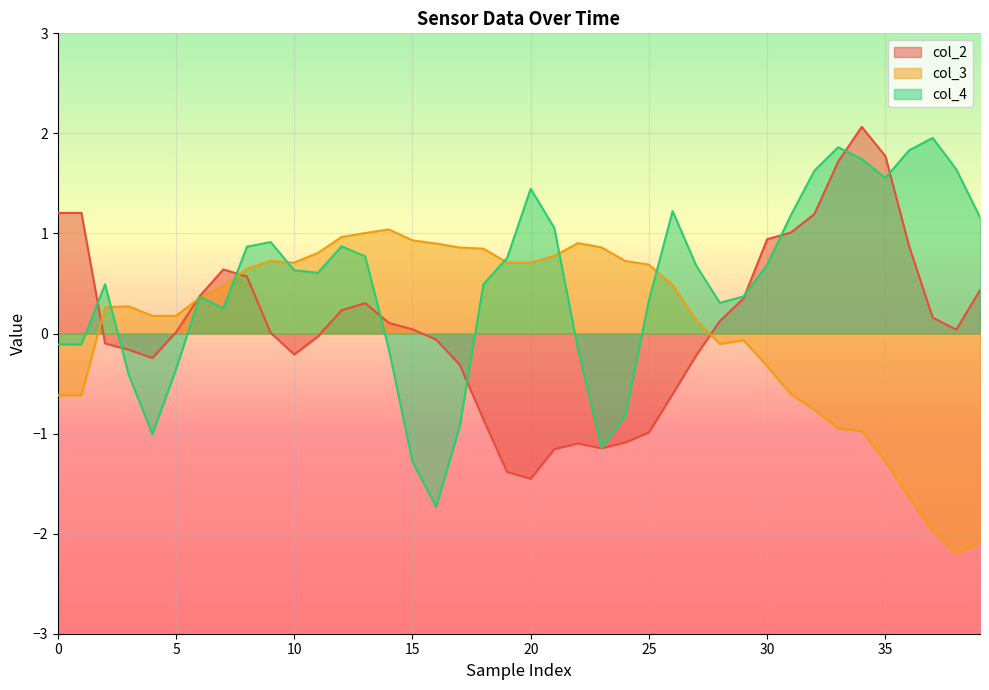

Count the number of data series in this chart.

3